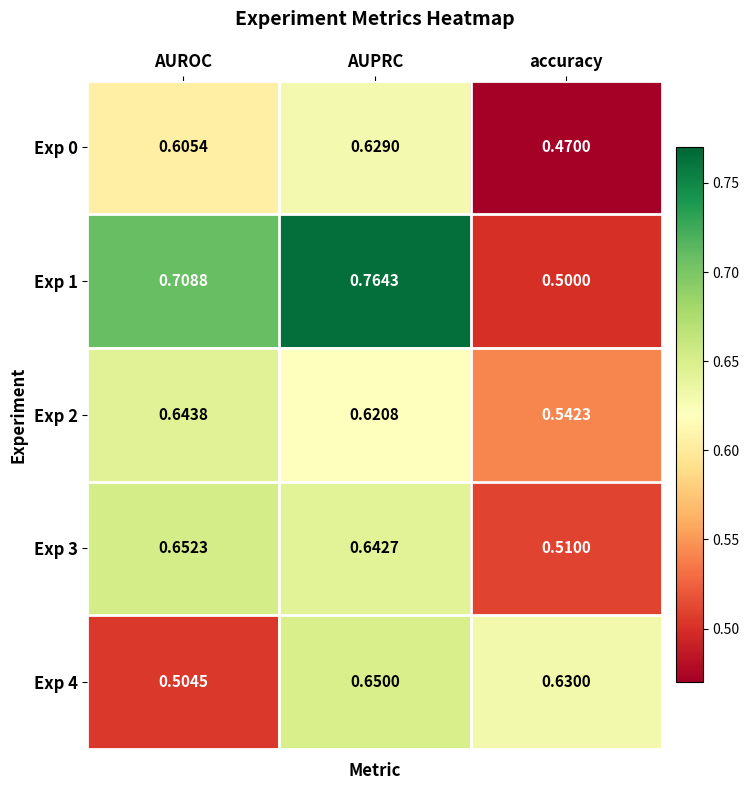

Is the value of Exp 2 at AUPRC greater than the value of Exp 4 at accuracy?

No